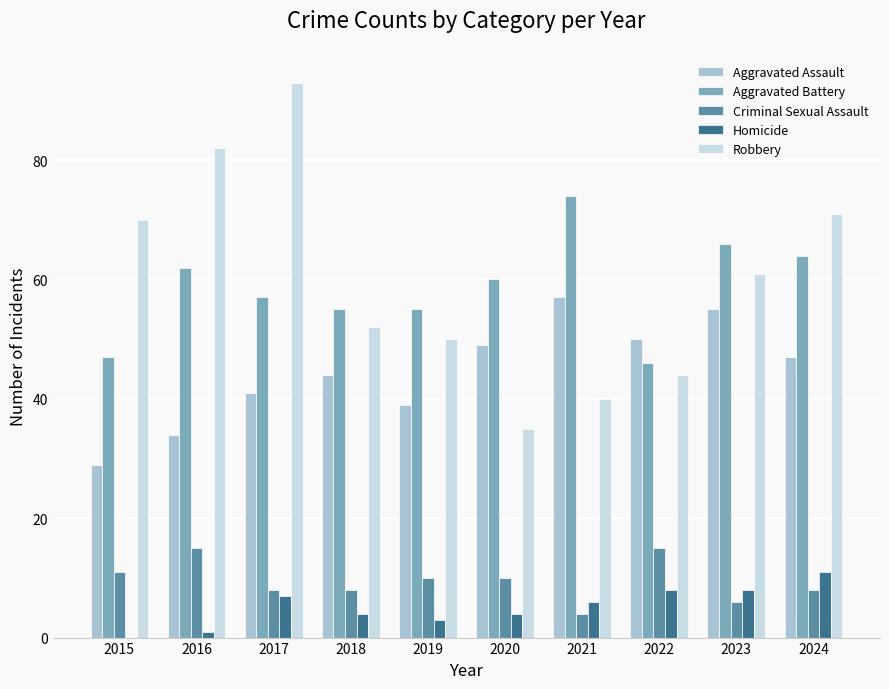

The Homicide series shows 8 at 2023. True or false?

True